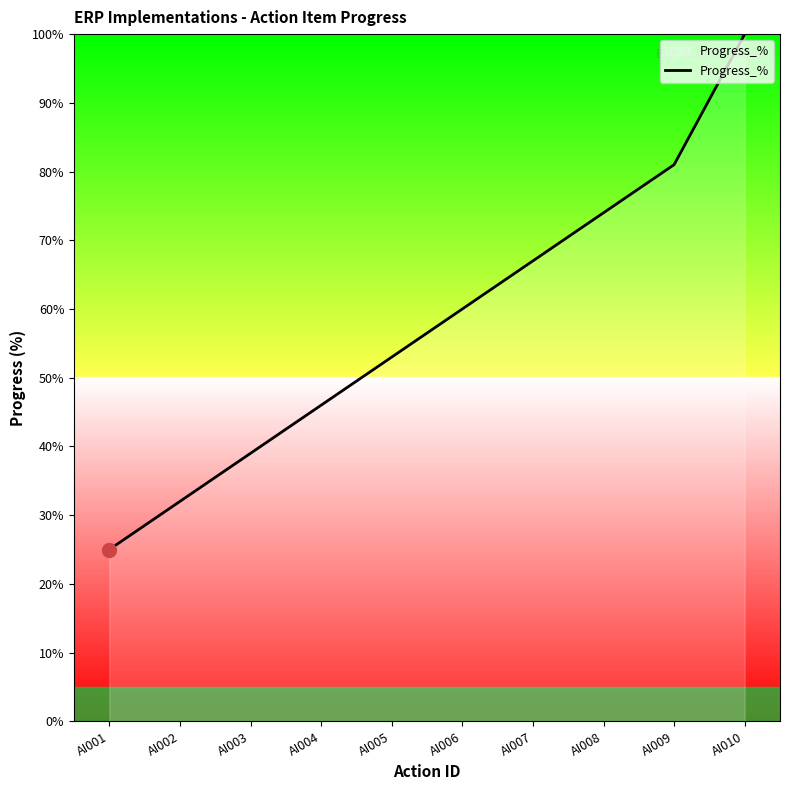

What is the smallest value displayed?

25